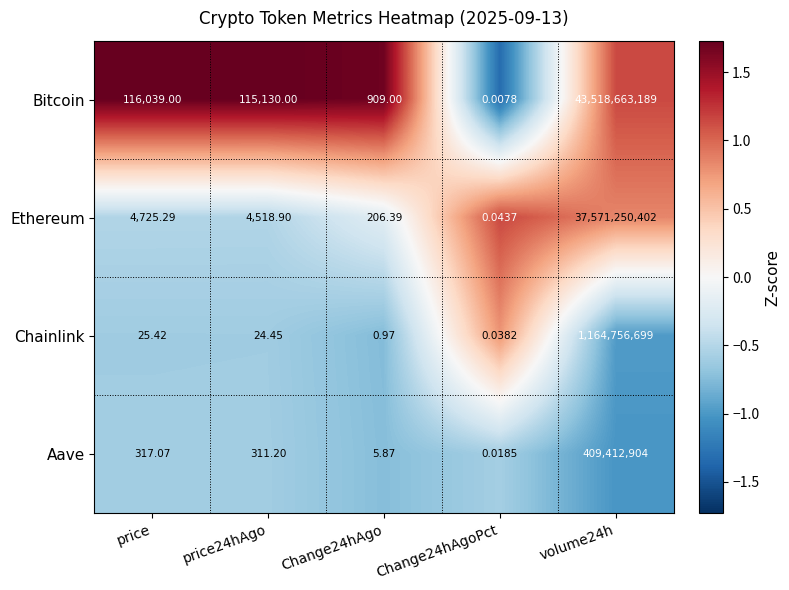

Rank the series at price from highest to lowest value.

Bitcoin, Ethereum, Aave, Chainlink